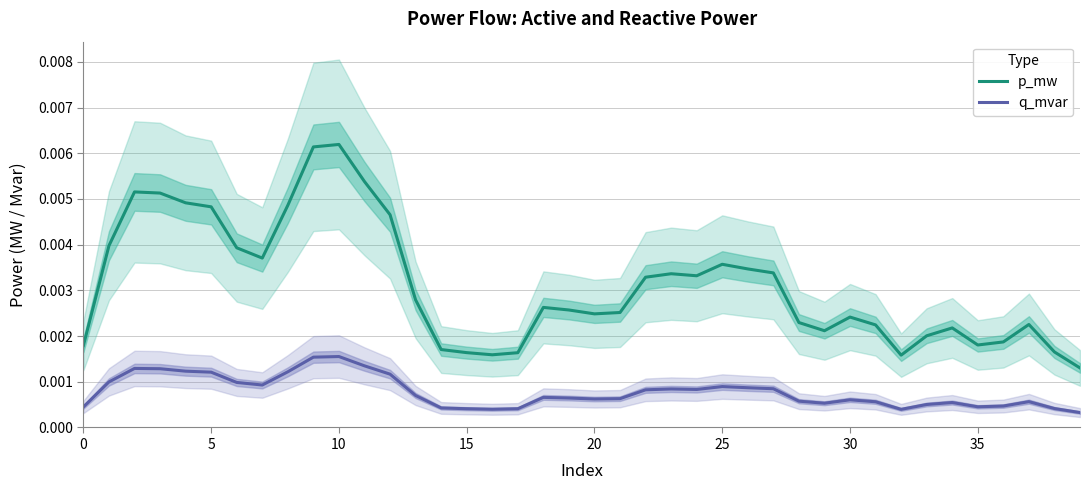

Count the number of data series in this chart.

2